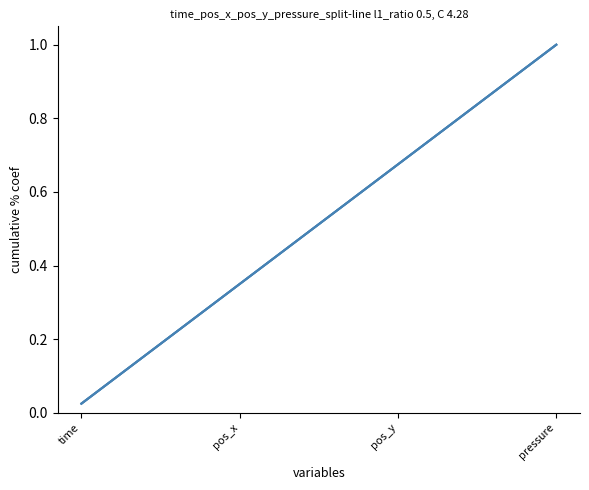

How many lines are shown in the chart?

3